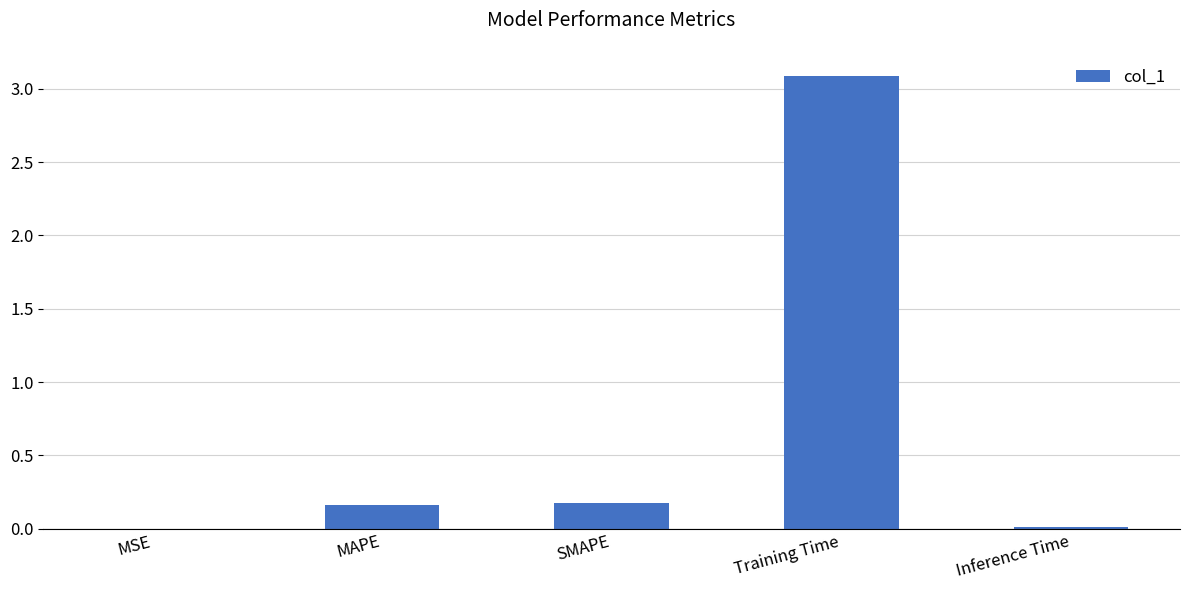

Which label corresponds to the largest value in the chart?

Training Time